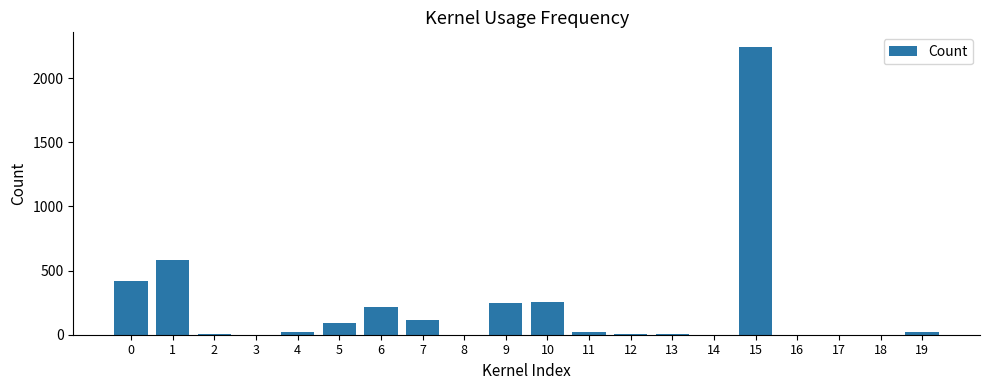

Count the number of categories in the chart.

20